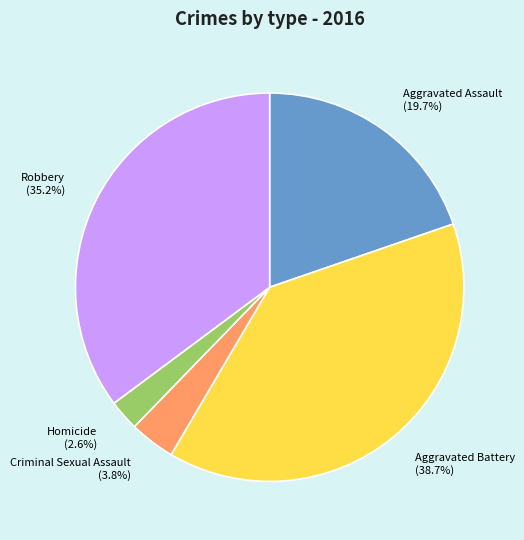

To the nearest percent, what portion does Homicide represent?

3%